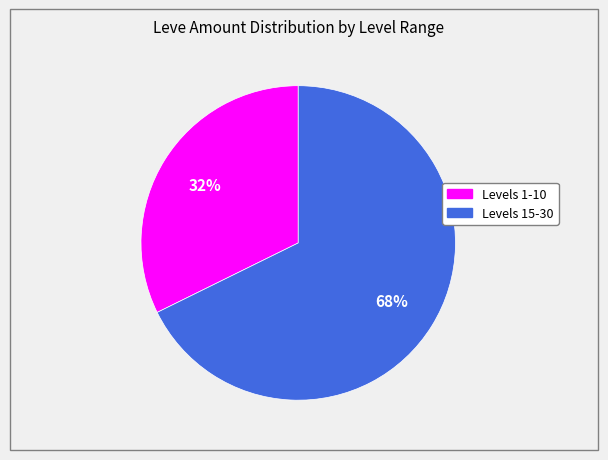

How many segments does this pie chart have?

2